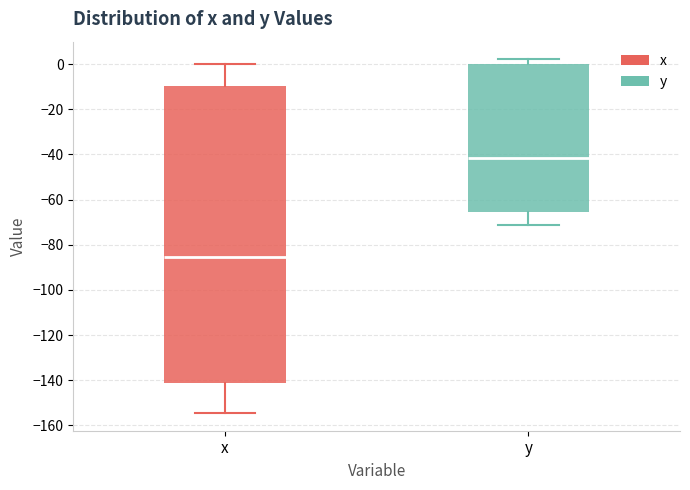

Reading left to right, read every box against the y-axis: the position of its median line, the range the box covers, and the ends of its whiskers. The values are not printed on the chart, so give them approximately, as read against the axis.

x: median -86, box -142 to -10, whiskers -154 to 0
y: median -42, box -66 to 0, whiskers -72 to 2